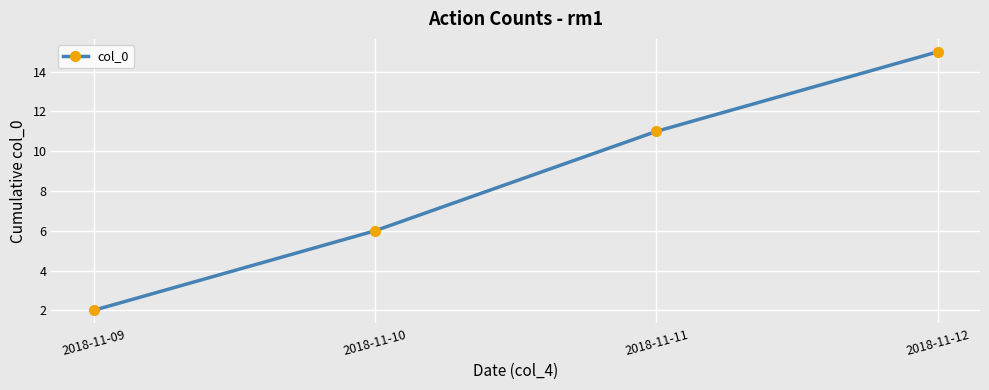

What is the sum of the values at 2018-11-12 and 2018-11-11?

26